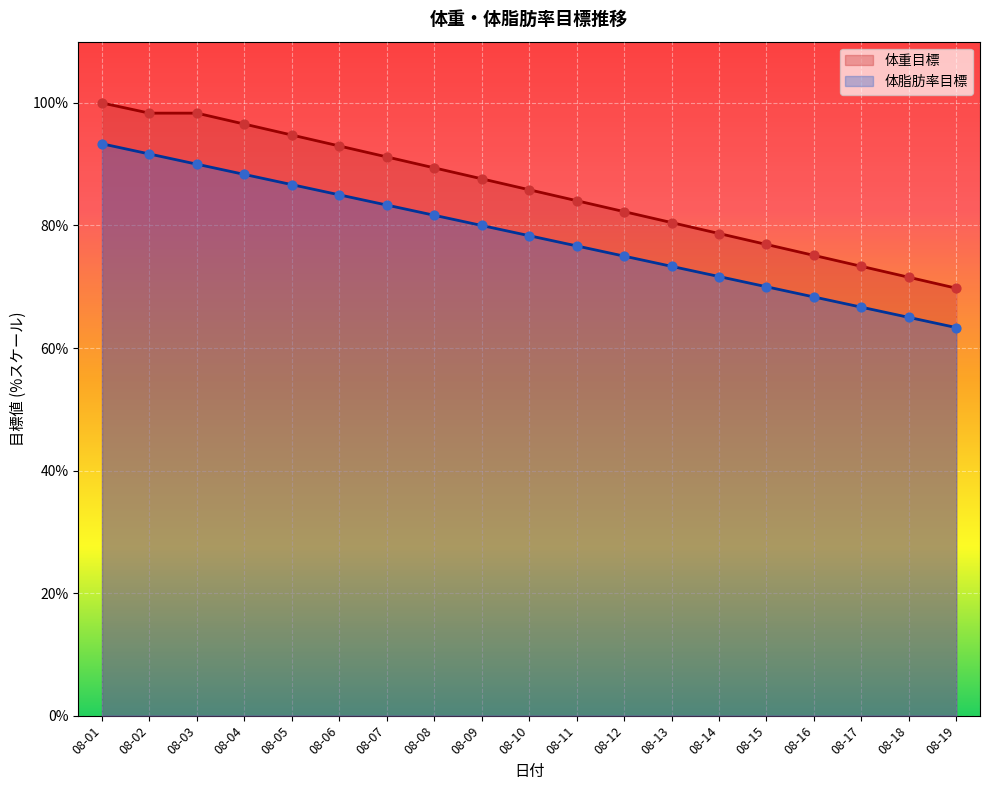

What are all the series names shown in the legend?

体重目標 (line), 体脂肪率目標 (line)